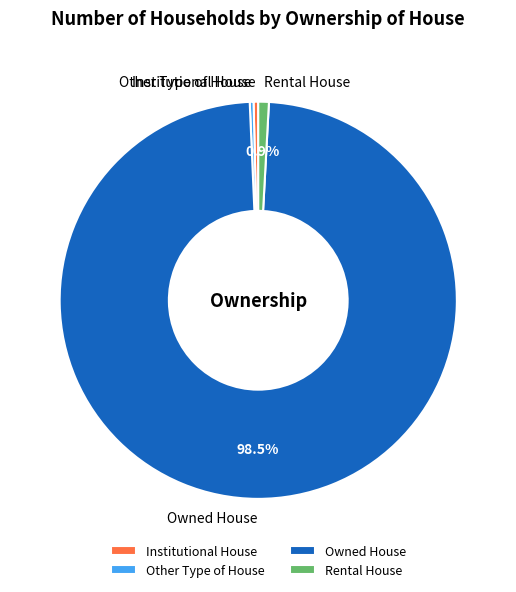

What is the largest slice in the pie chart?

Owned House